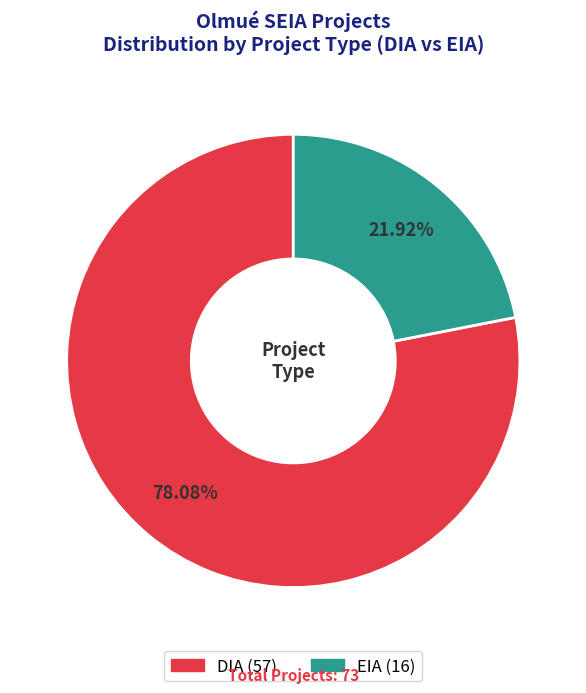

How many segments does this pie chart have?

2